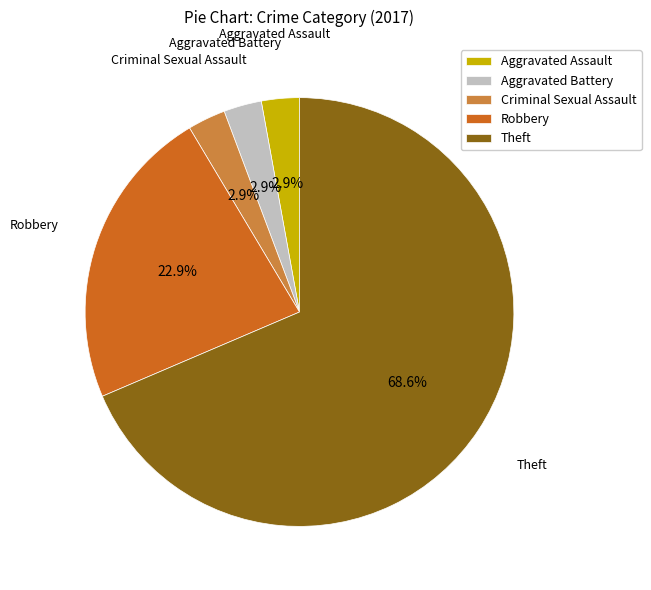

Count the number of slices in the pie.

5